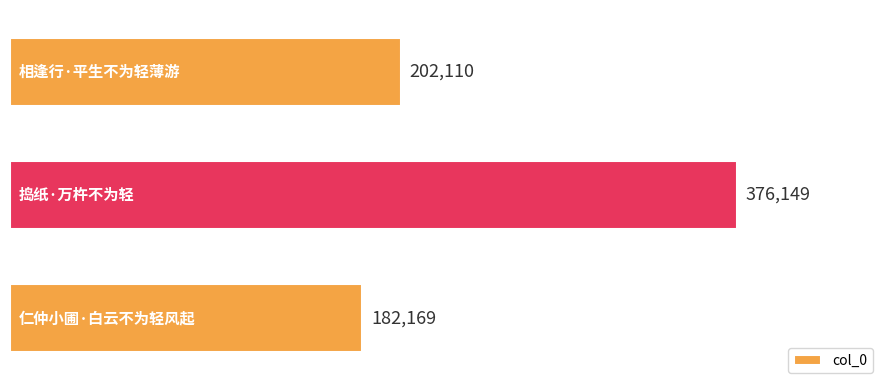

The chart shows a value of 202110 at 相逢行·平生不为轻薄游. True or false?

True